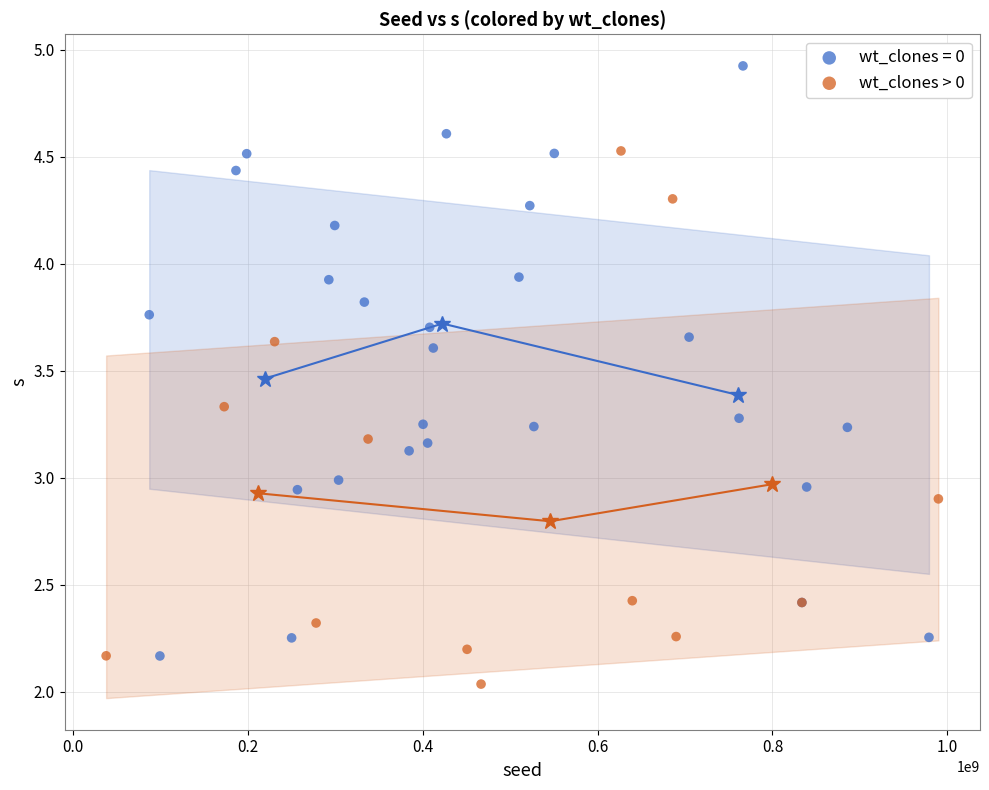

Which series reaches the minimum Y coordinate?

wt_clones > 0